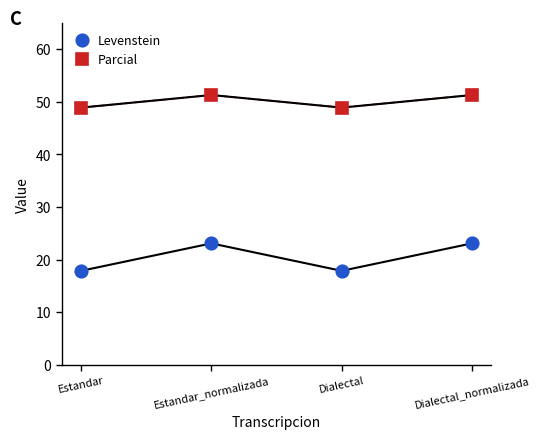

Read the Levenstein value at Dialectal.

17.9